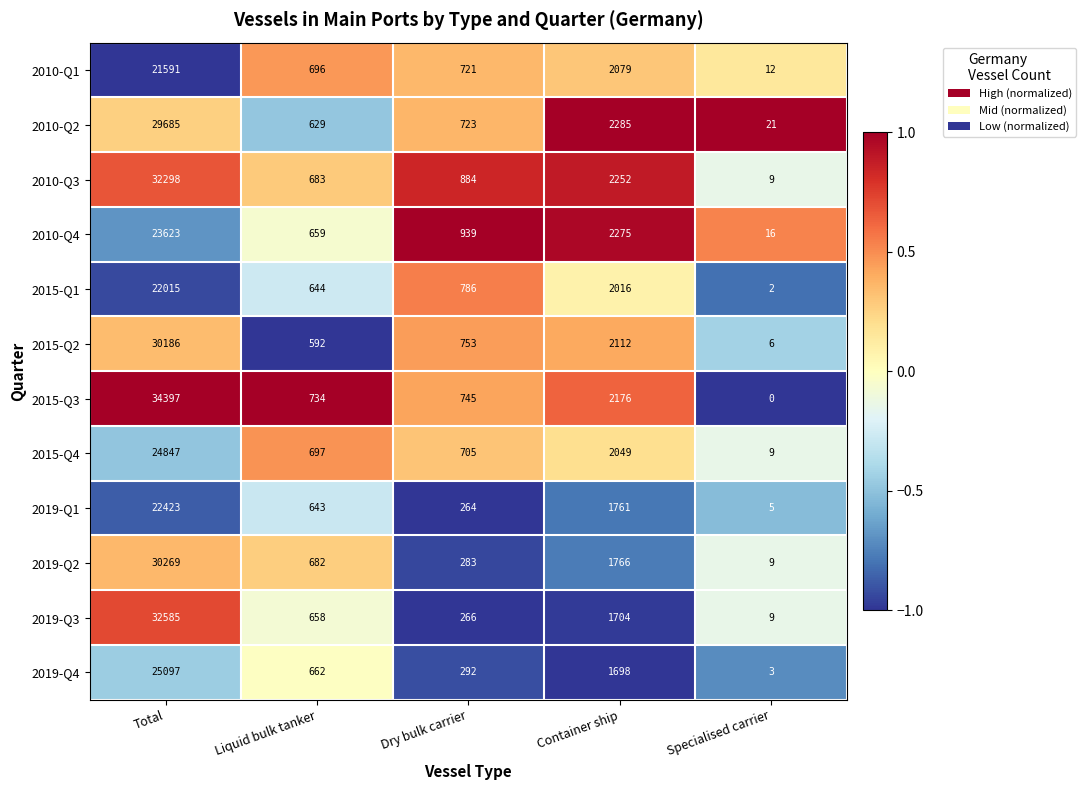

At how many categories does at least one series exceed 0?

5